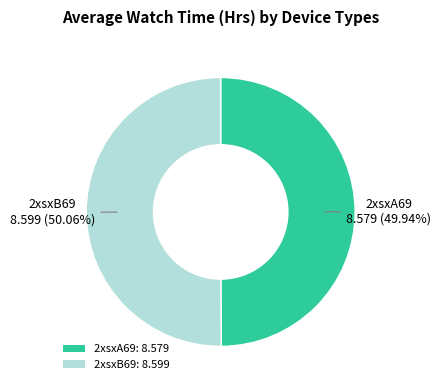

True or false: 2xsxA69 accounts for 50% of the total.

True